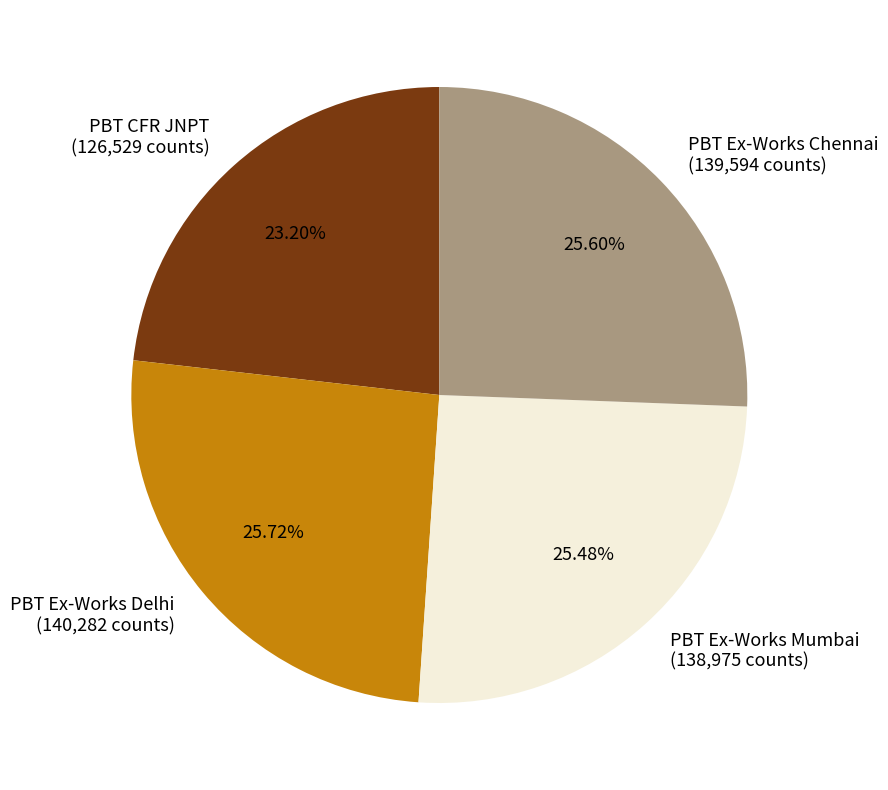

What percentage is NOT represented by PBT Ex-Works Mumbai?

74.5%